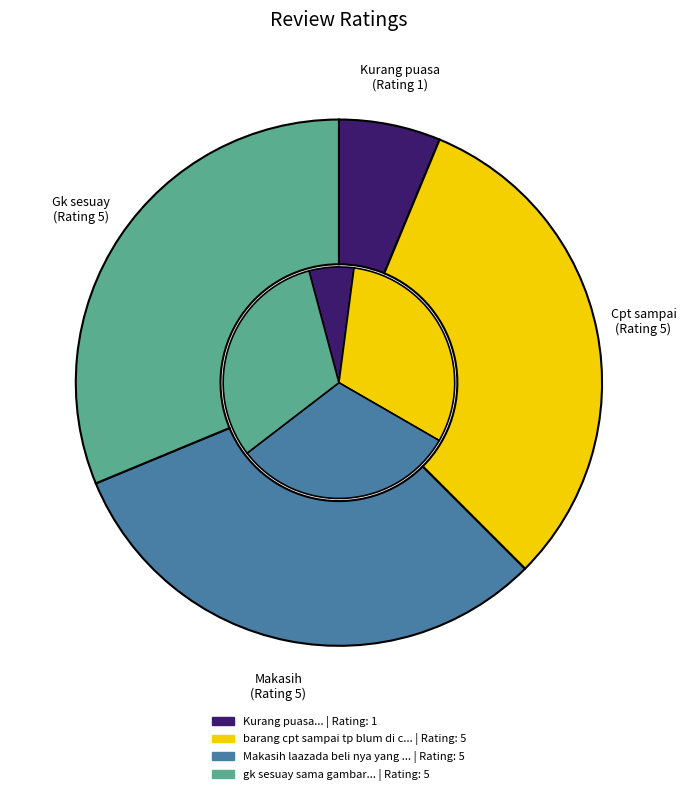

True or false: Makasih laazada beli nya yang 1 tungku accounts for 31% of the total.

True